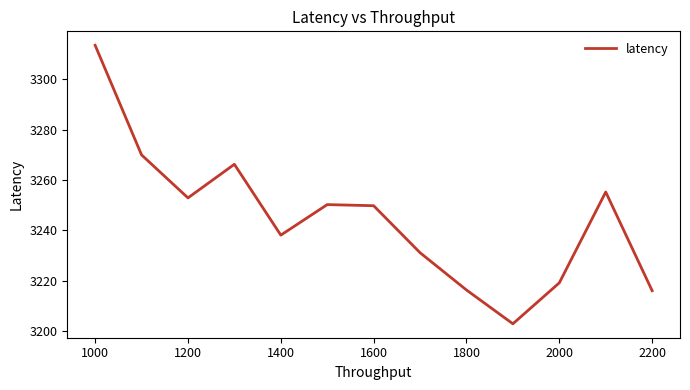

What is the greatest value displayed?

3313.5